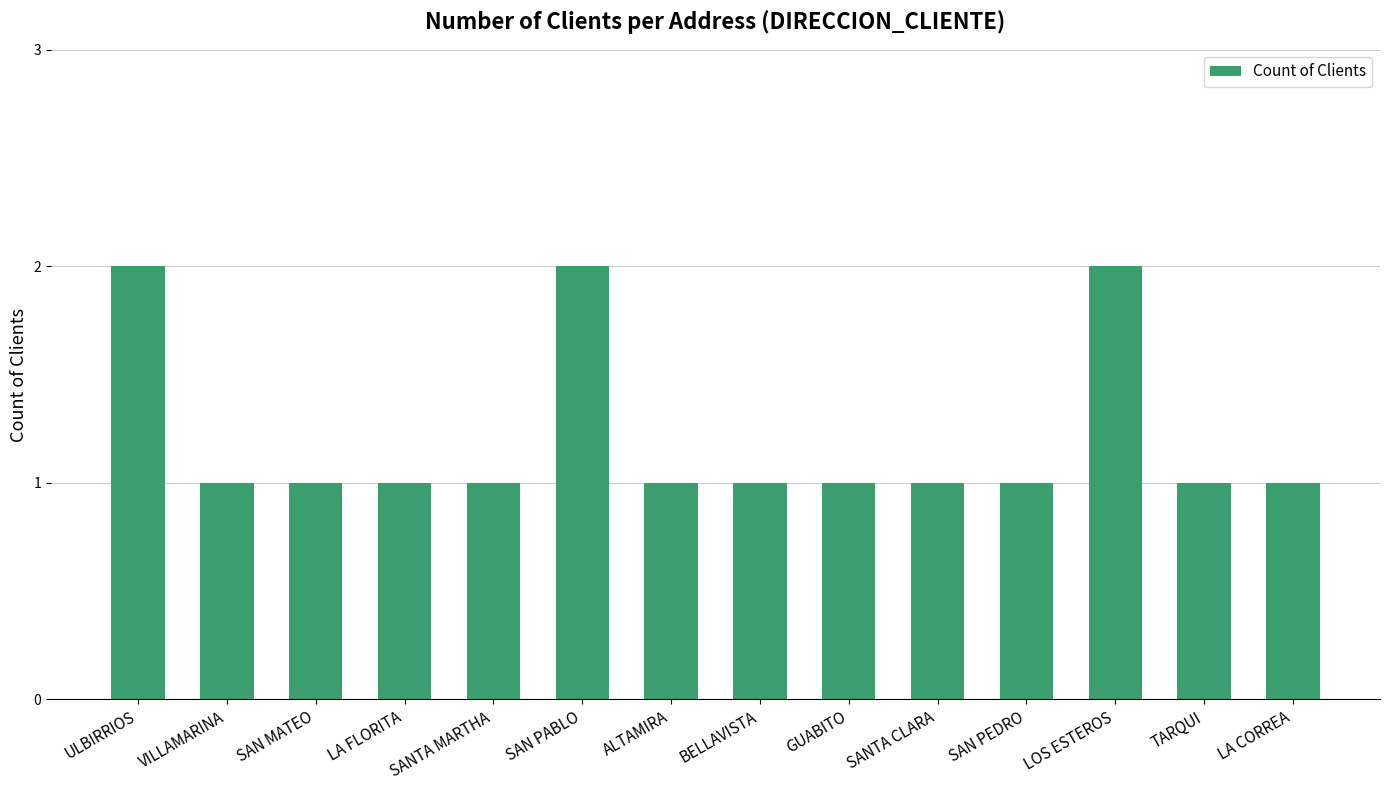

Approximately how many times larger is the value at LOS ESTEROS compared to LA CORREA?

2.0